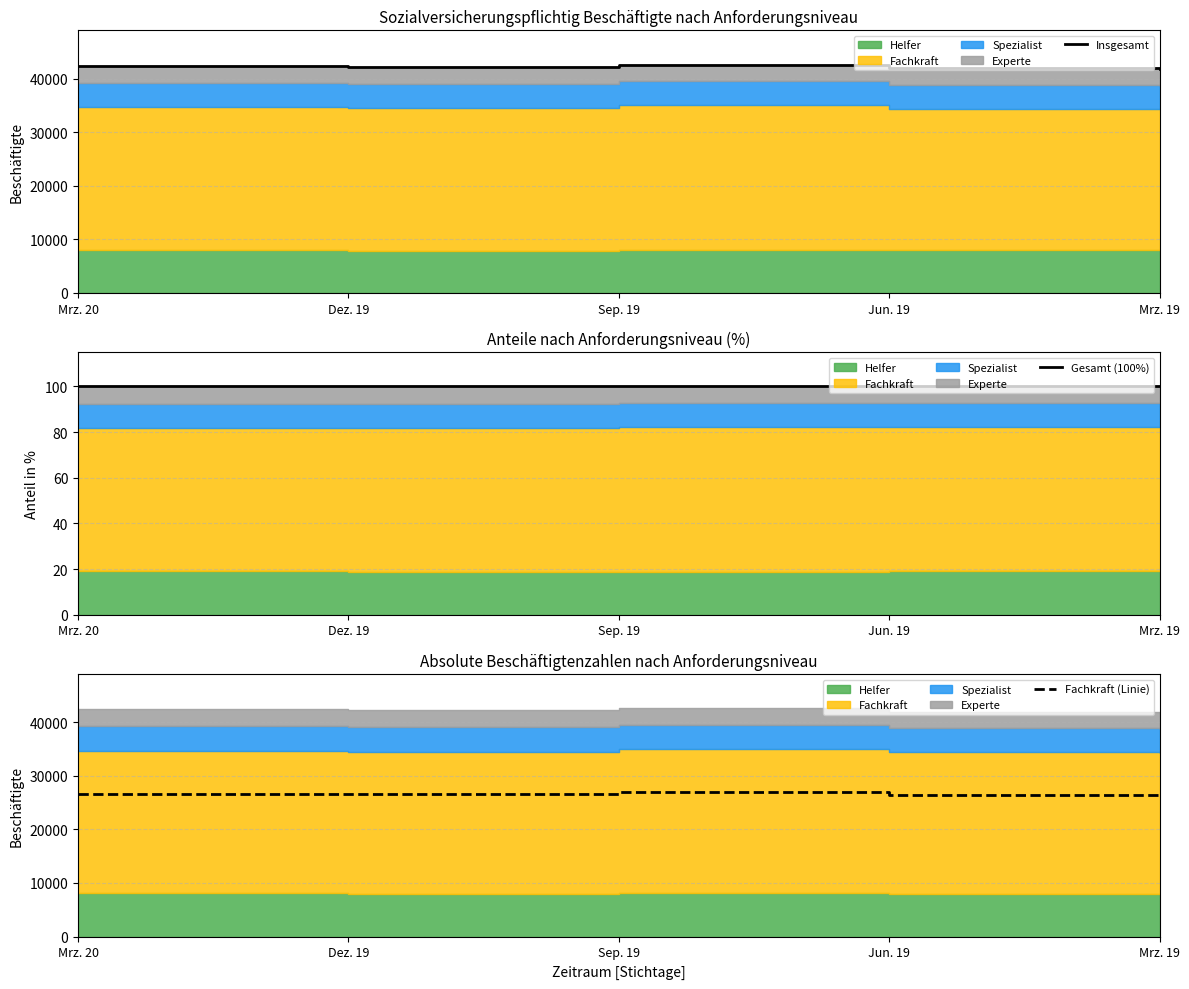

What is the highest value of the Gesamt (100%) series?

100